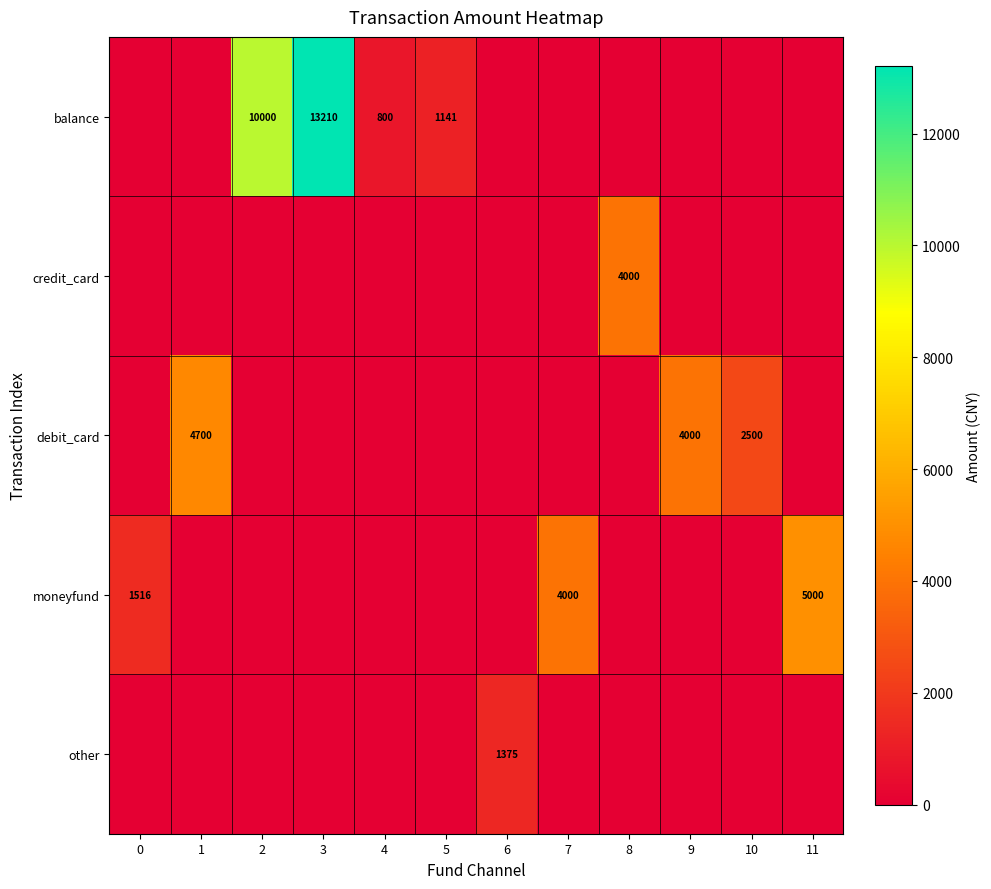

The value of balance at 5 is 2034. True or false?

False